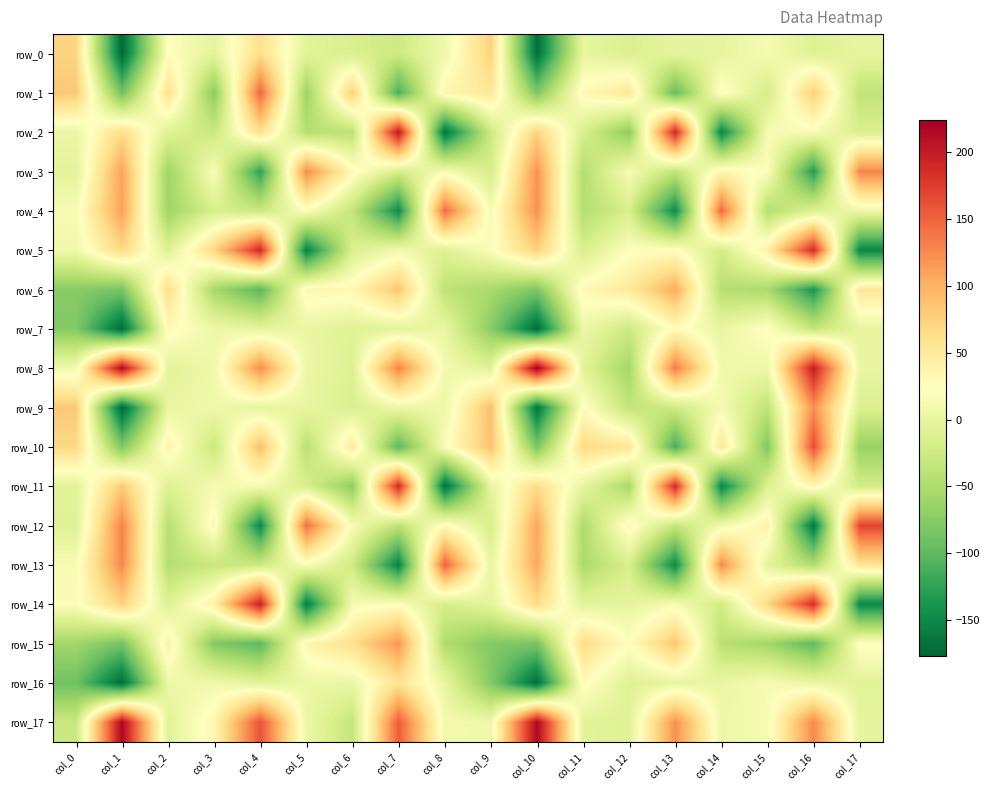

At which category does the chart reach its peak across all series?

col_10